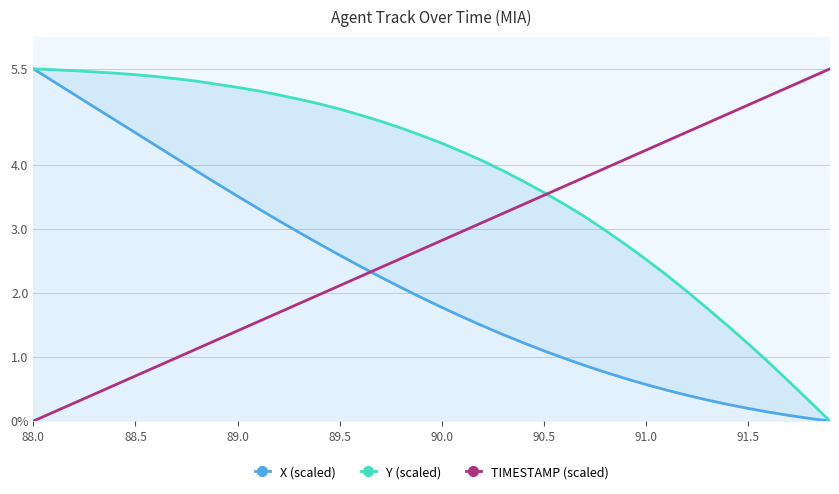

True or false: X (scaled) has more than 0 interior local peaks.

False